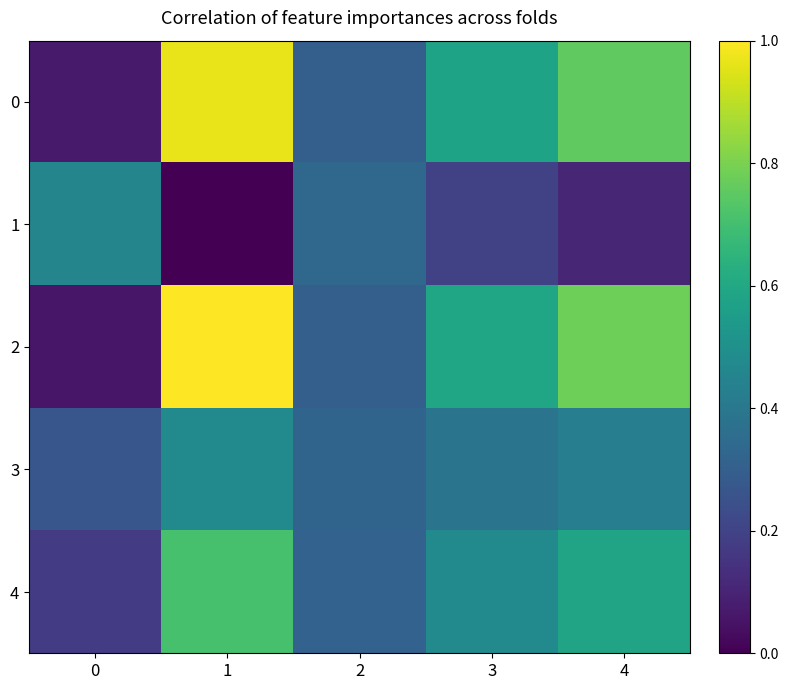

What is the minimum value for 2?

0.1